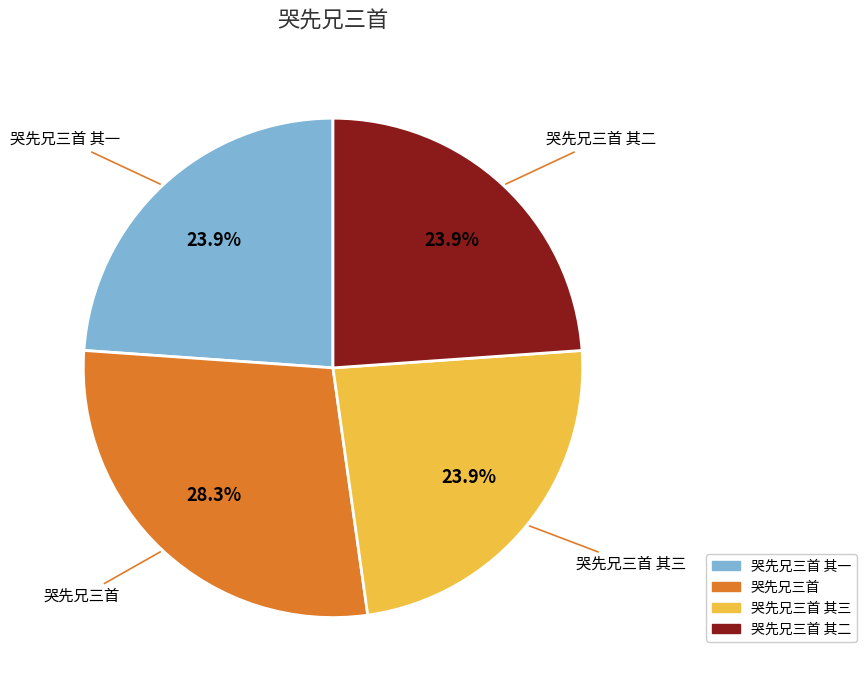

How many segments does this pie chart have?

4